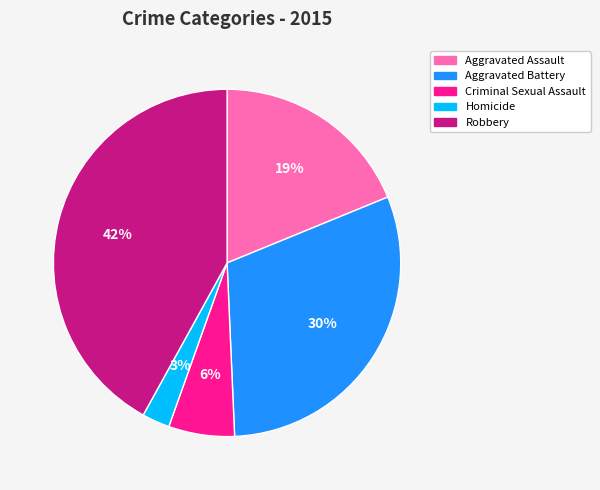

Is there a majority slice in this chart?

No